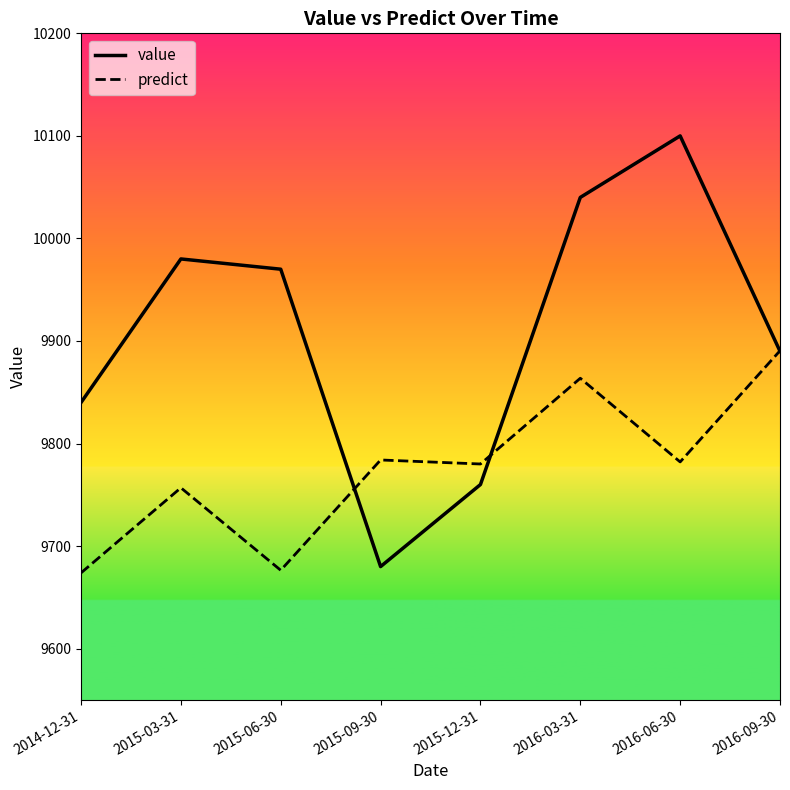

What position from the left is 2015-03-31?

2